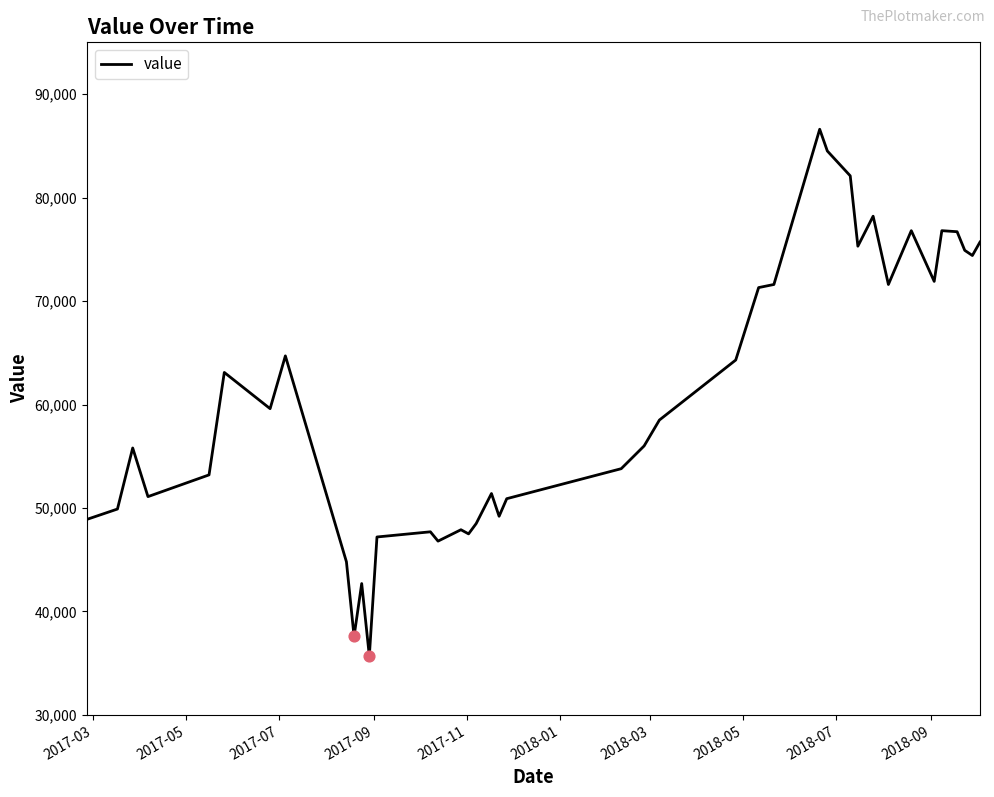

What is the minimum value shown in the chart?

35700